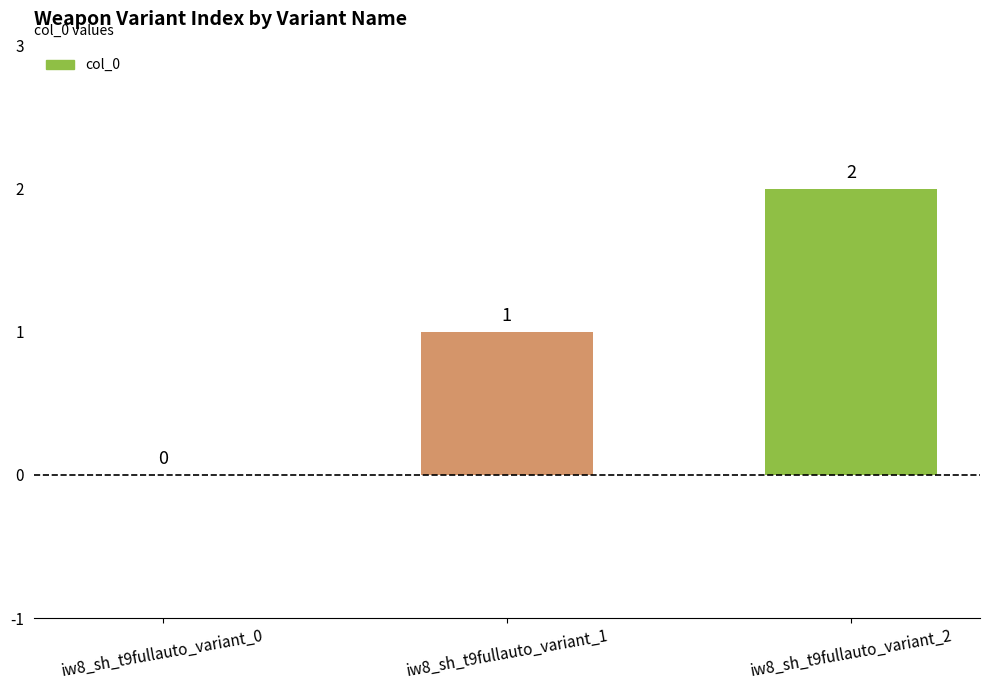

What is the change in value from iw8_sh_t9fullauto_variant_0 to iw8_sh_t9fullauto_variant_2?

+2